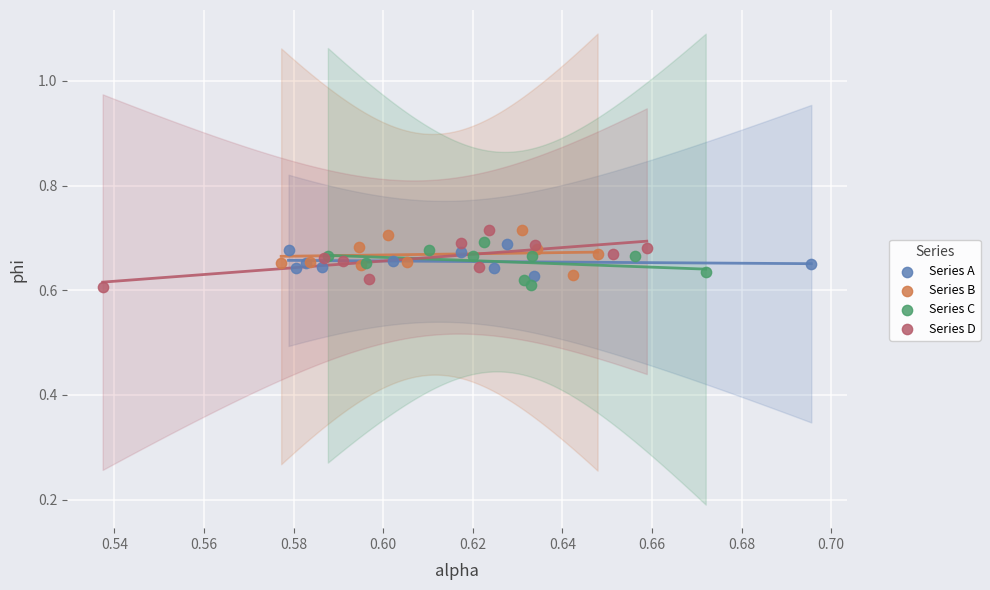

What are all the series names shown in the legend?

Series A, Series B, Series C, Series D